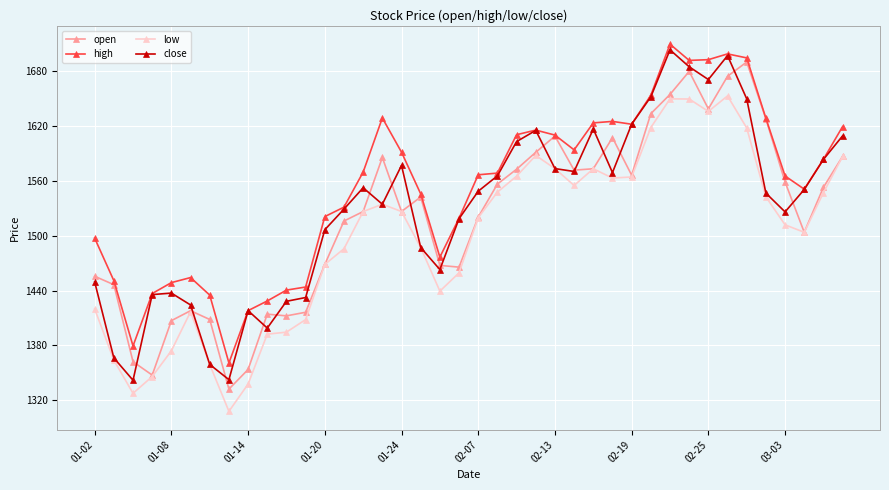

At how many categories does at least one series exceed 1371?

39